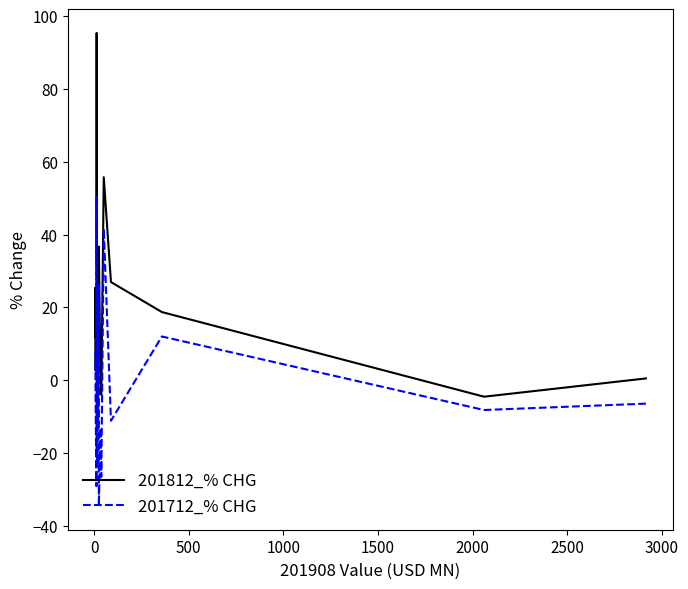

Reading left to right, list all the values displayed in this chart.

201812_% CHG: 0.4	-4.6	18.7	26.9	55.8	-4.1	-3.5	36.7	6.4	5.2	18.3	17.9	5.8	32.3	95.4	2.4	14.3	11.7	25.4	2.8
201712_% CHG: -6.5	-8.2	12.0	-11.2	41.7	-26.6	-13.2	-34.6	26.3	-12.2	18.7	0.3	-23.5	-20.3	-9.7	50.5	-29.2	-6.0	6.1	7.5